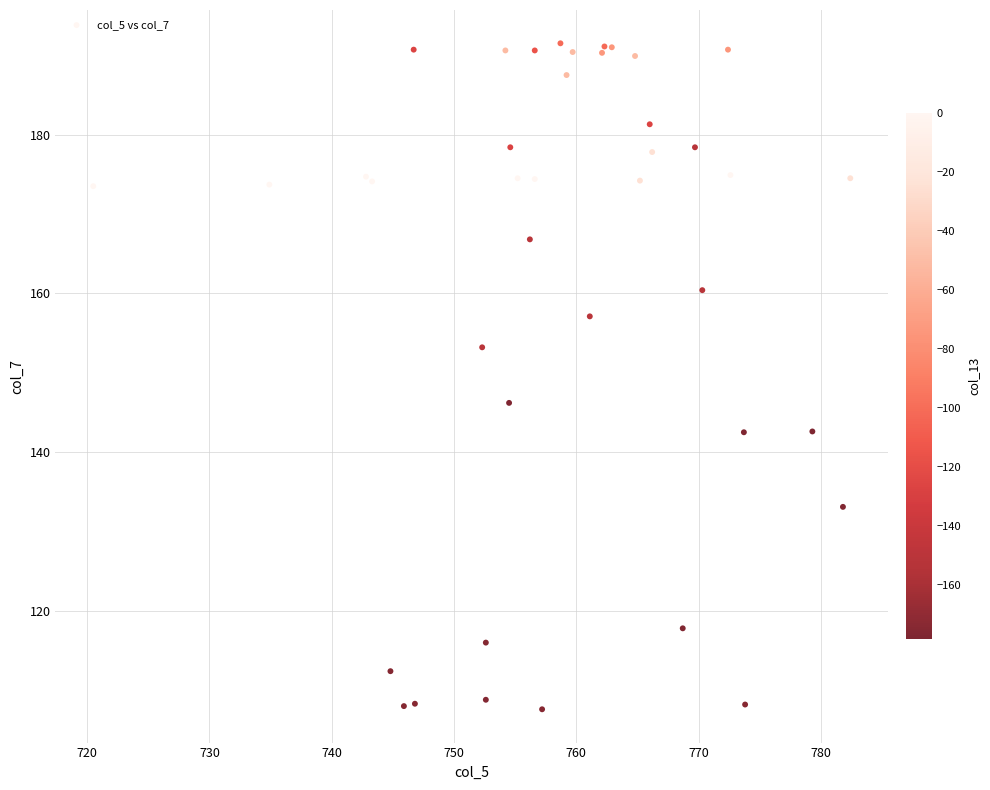

What Y value in the scatter plot is closest to 149?

146.2